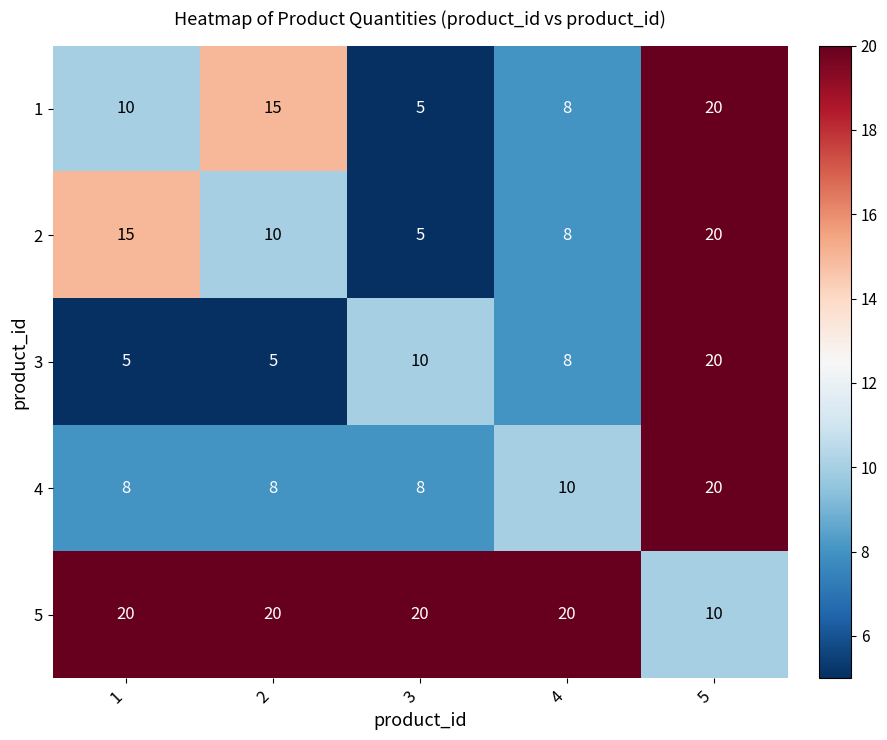

How many 2 values are between 8 and 15?

3